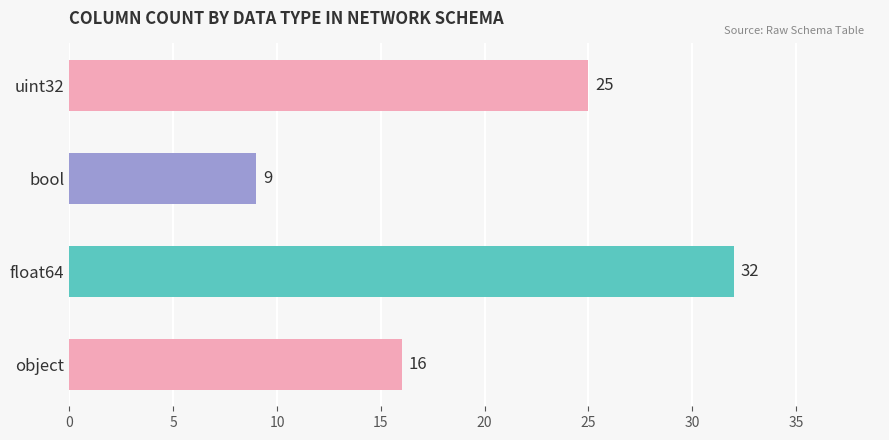

True or false: the data shows 9 at bool.

True